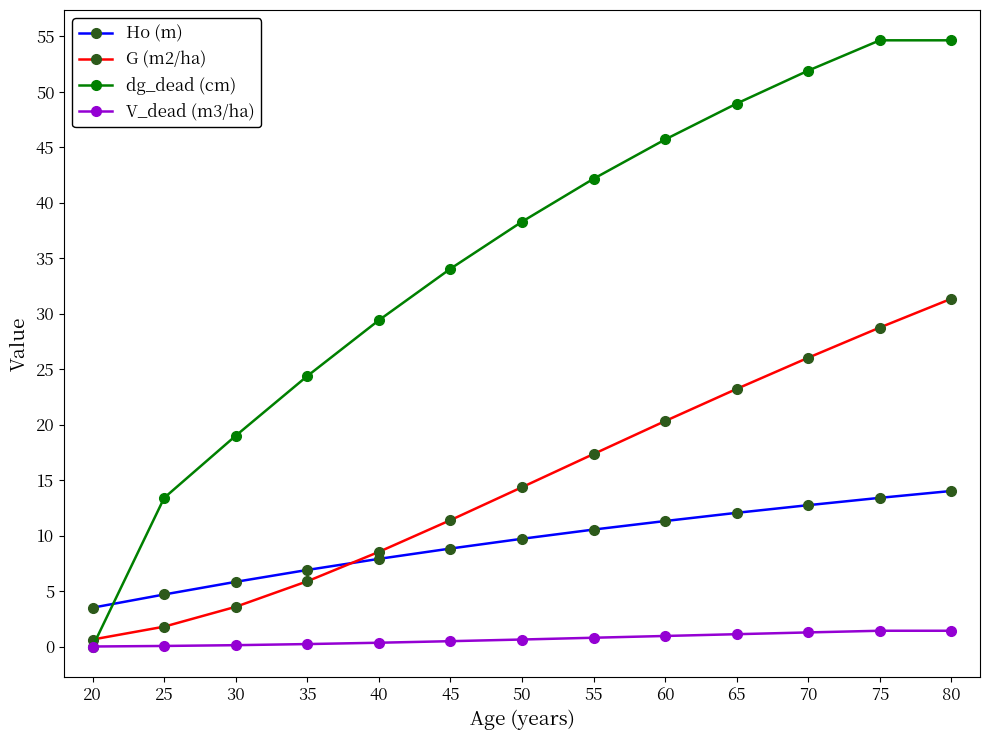

True or false: dg_dead (cm) and Ho (m) intersect in this chart.

True